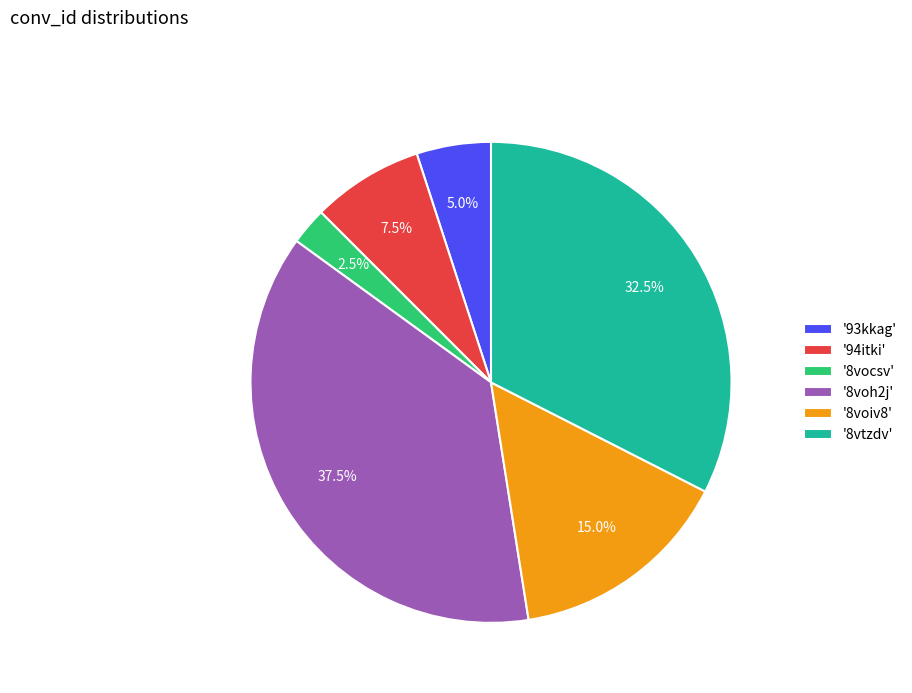

Combined, what portion of the pie is '8voiv8' and '8vocsv'?

17.5%